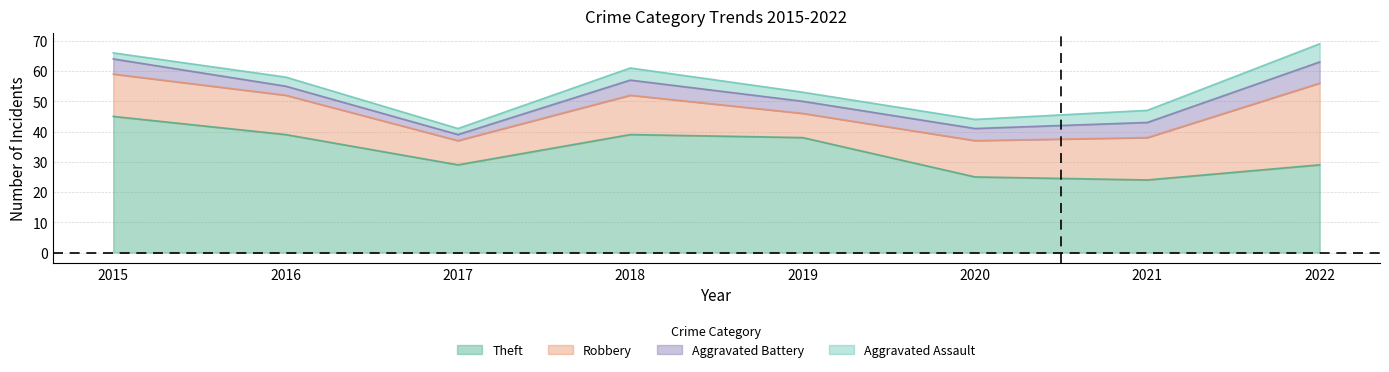

How many interior local peaks does the Aggravated Battery series have?

1